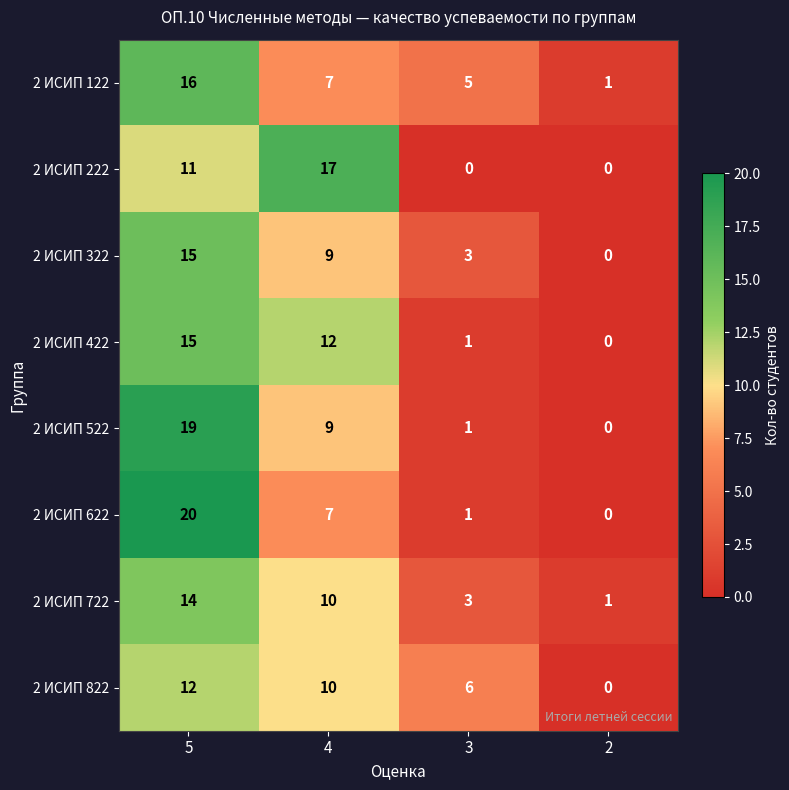

What is the sum of the 2 ИСИП 622 values at 5 and 4?

27